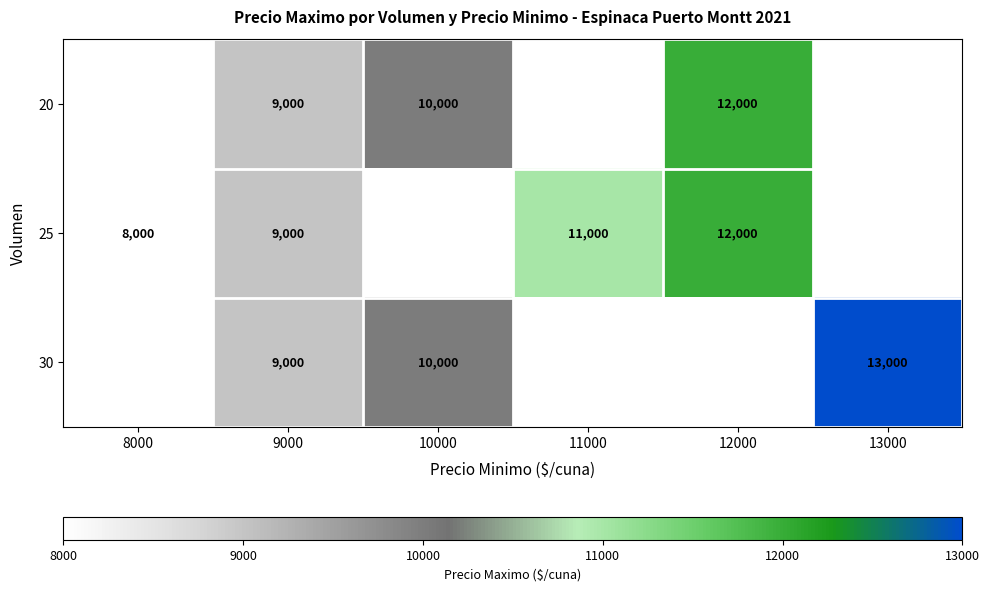

The value of 25 at 8000 is 4979. True or false?

False